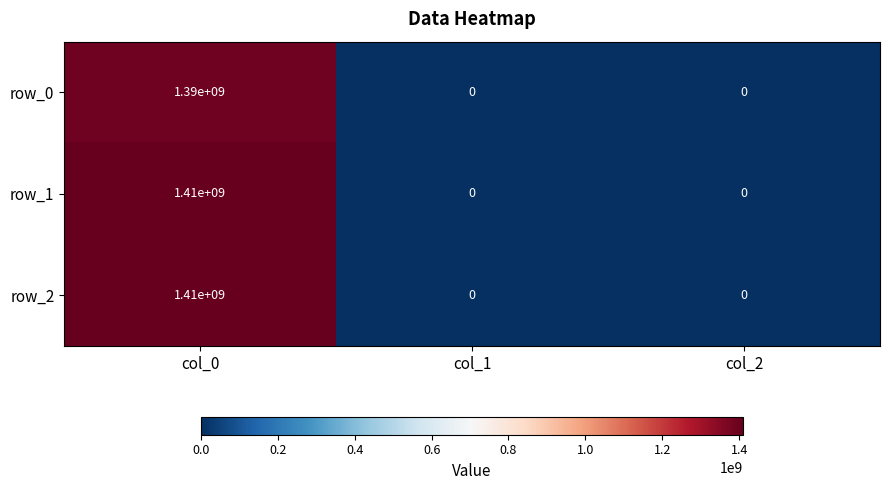

At which category is the sum across all series the highest?

col_0